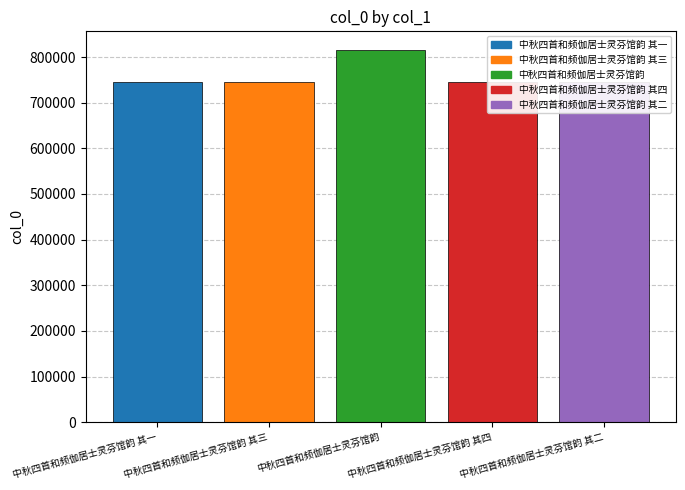

True or false: the data shows 744907 at 中秋四首和频伽居士灵芬馆韵 其二.

True